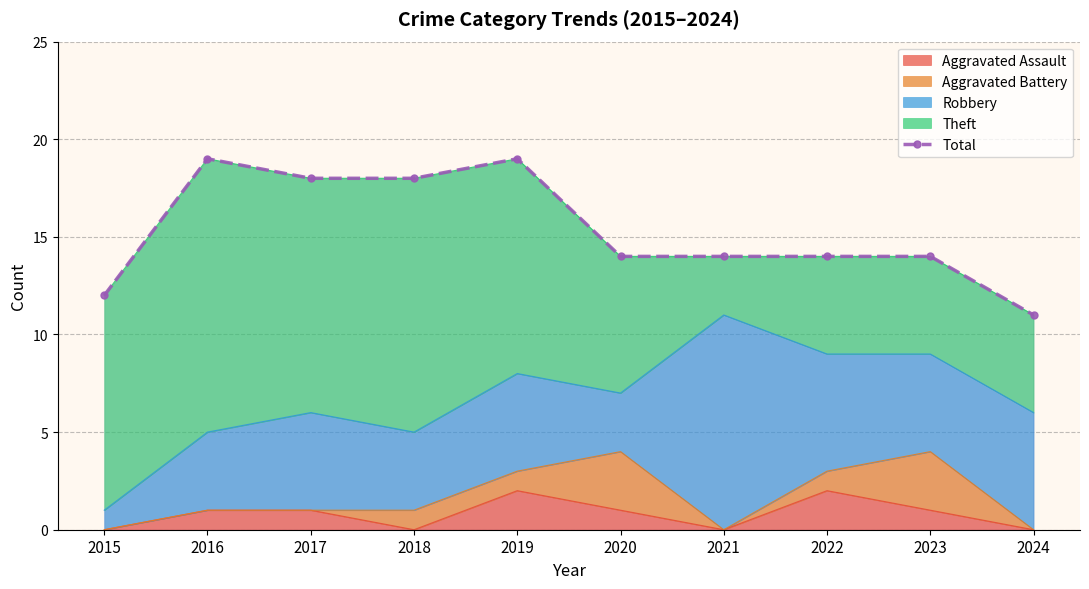

How many points are higher than both their immediate neighbors (excluding endpoints)?

2